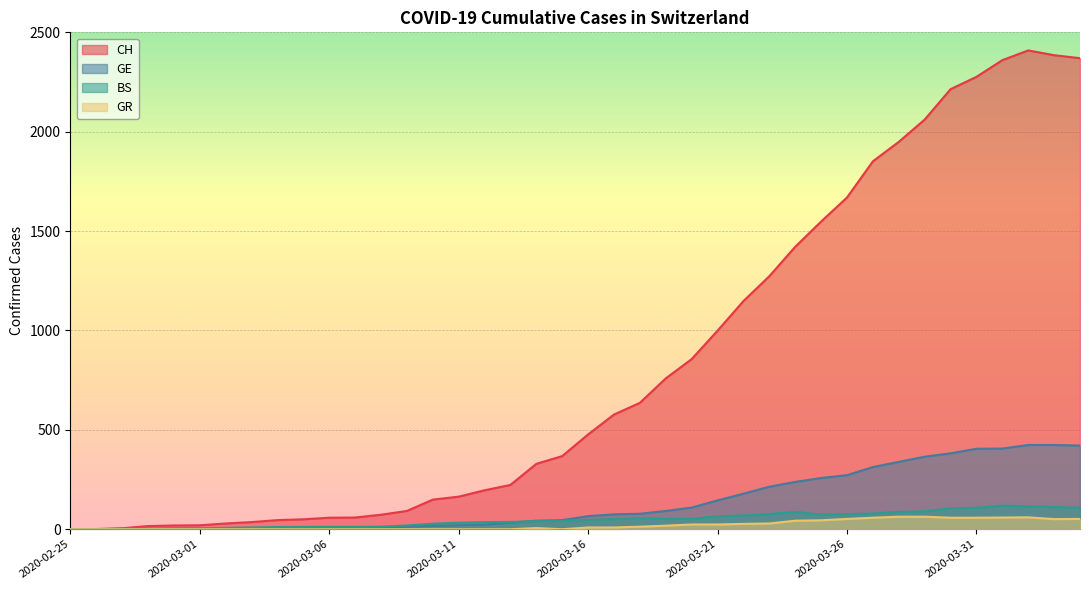

What is the difference between the GR values at 2020-03-29 and 2020-03-17?

54